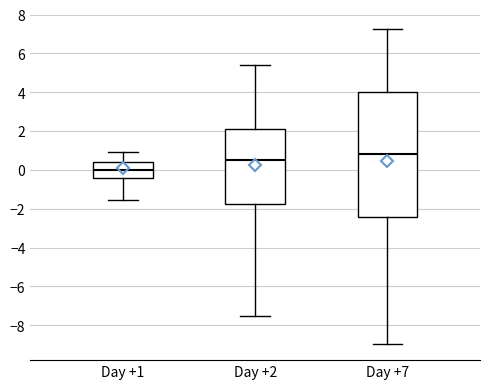

Reading left to right, read every box against the y-axis: the position of its median line, the range the box covers, and the ends of its whiskers. The values are not printed on the chart, so give them approximately, as read against the axis.

Day +1: median 0.0, box -0.4 to 0.4, whiskers -1.6 to 1.0
Day +2: median 0.6, box -1.8 to 2.2, whiskers -7.4 to 5.4
Day +7: median 0.8, box -2.4 to 4.0, whiskers -9.0 to 7.2